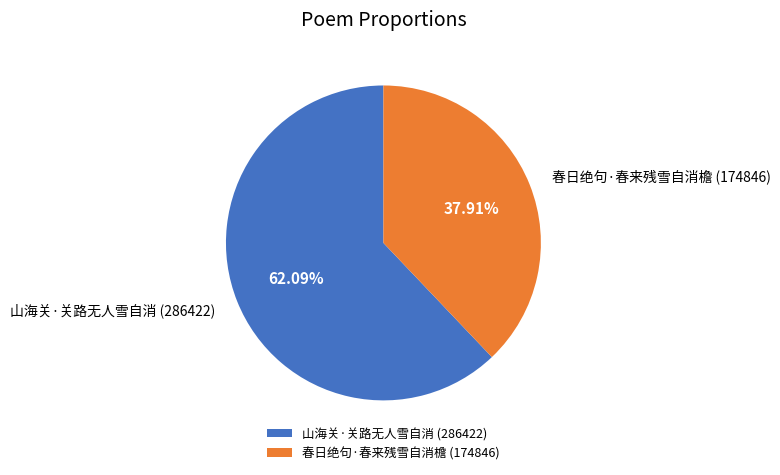

To the nearest percent, what portion does 山海关·关路无人雪自消 represent?

62%